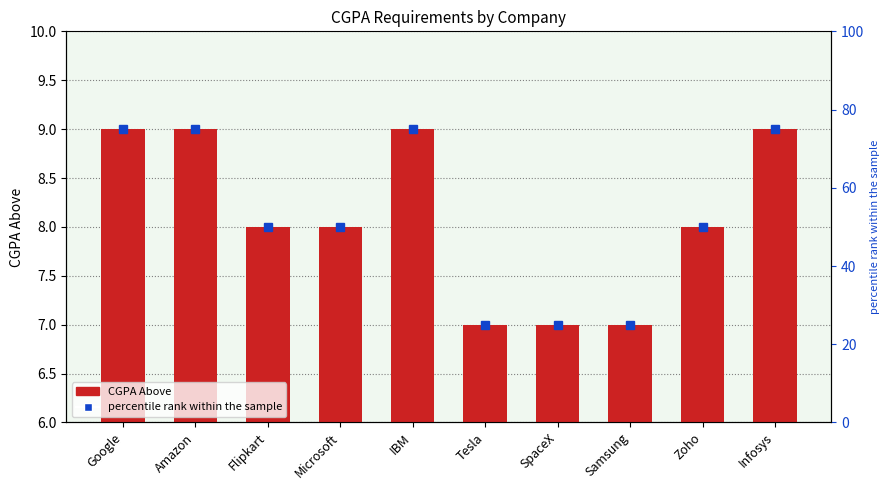

What is the difference between the second highest and minimum values in the CGPA Above series?

2